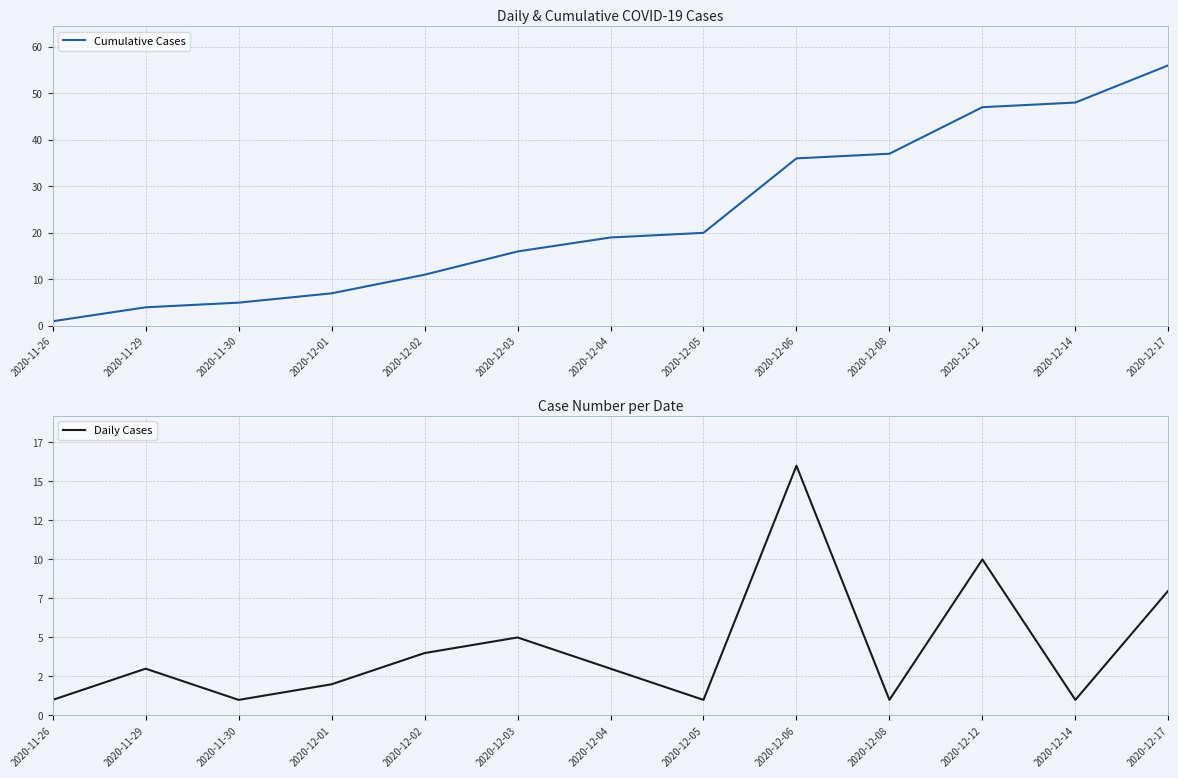

What is the maximum value shown in the chart?

56